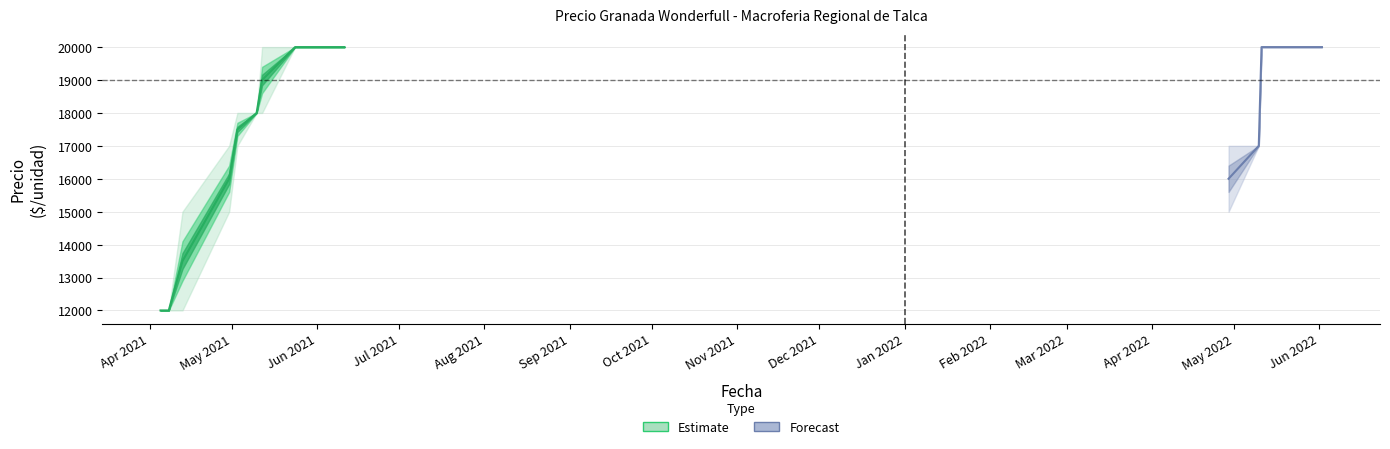

At which category is the sum across all series the highest?

7